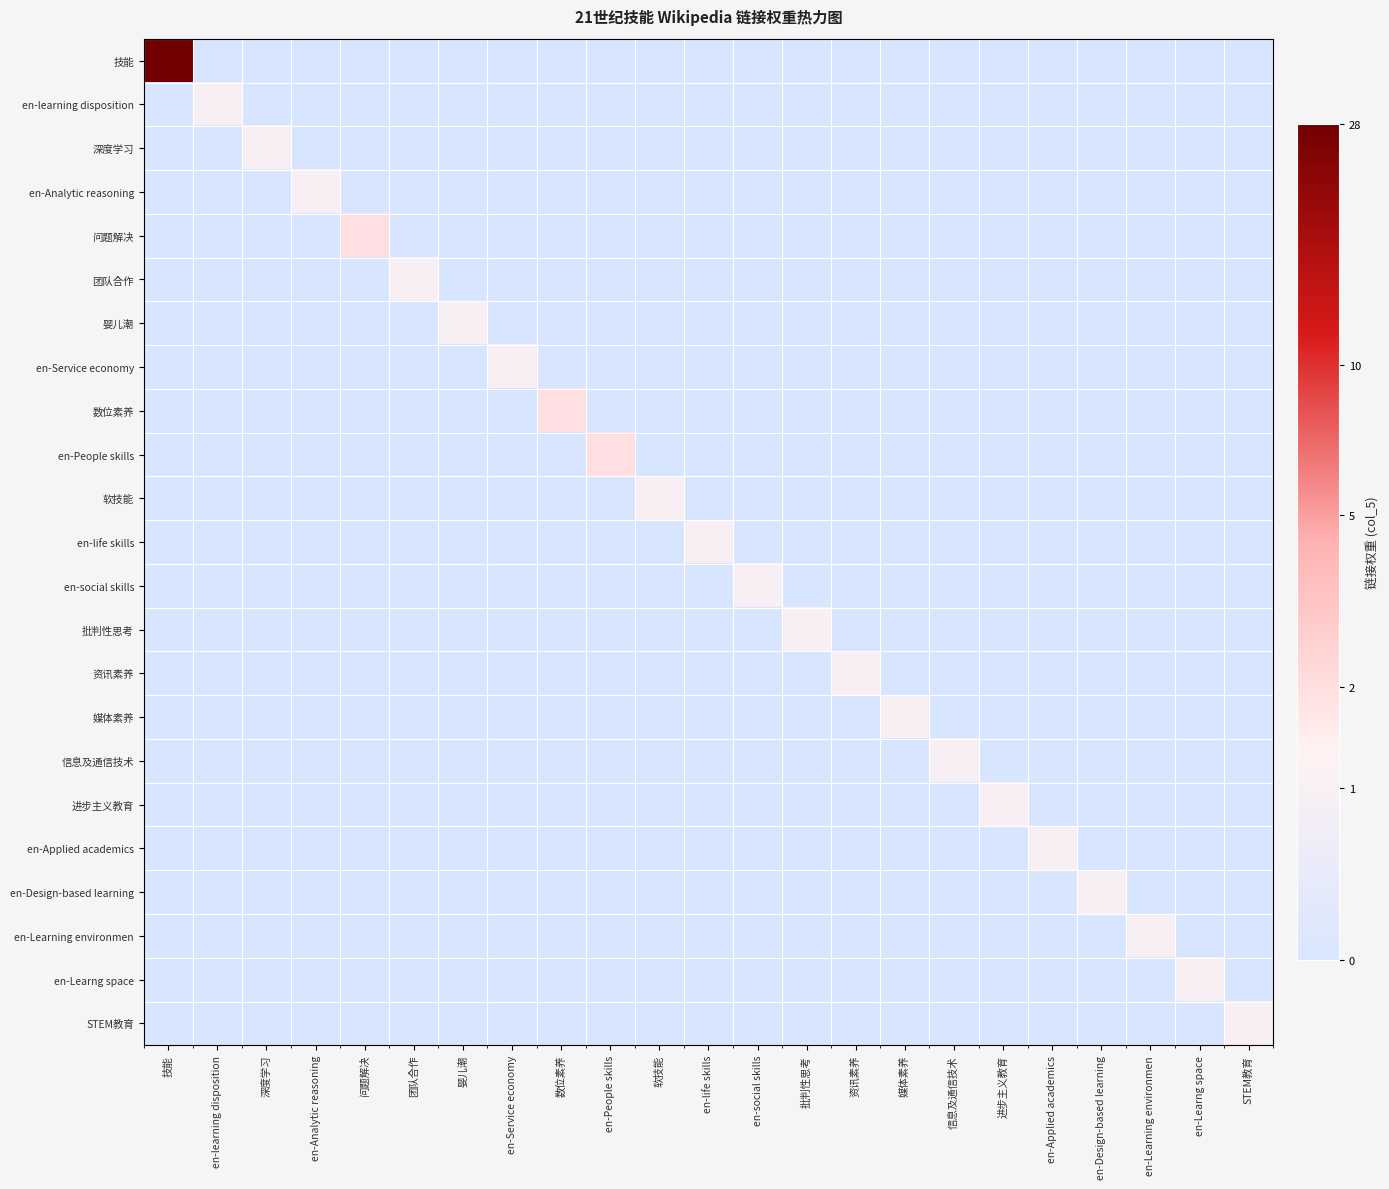

Which label corresponds to the smallest value in the chart?

en-learning disposition